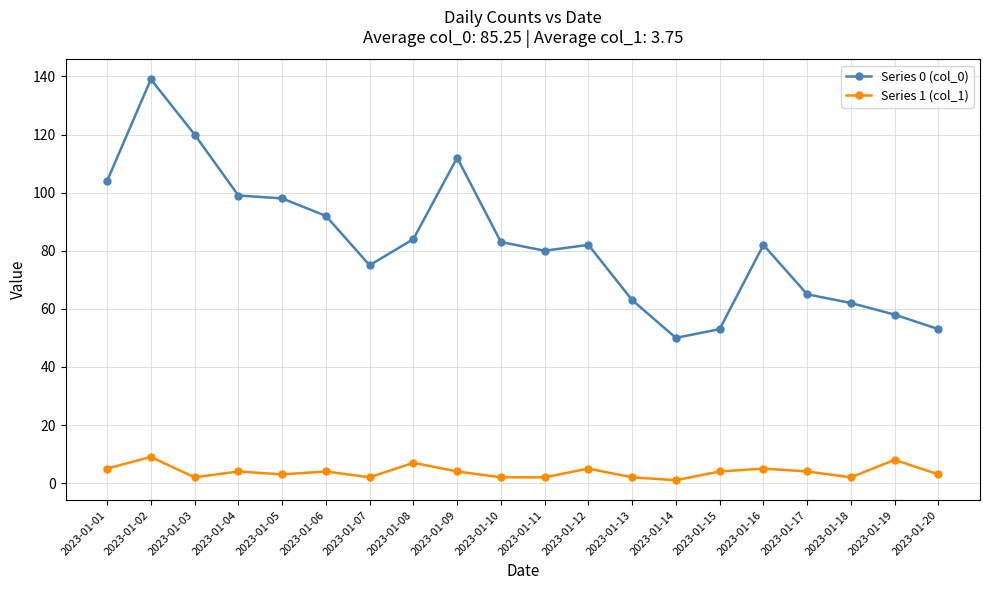

What are all the series names shown in the legend?

Series 0 (col_0), Series 1 (col_1)